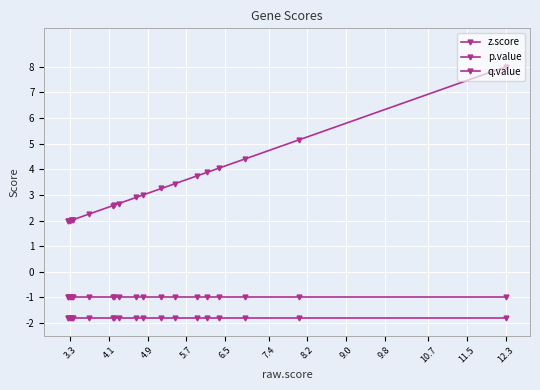

Does the chart have visible grid lines?

Yes